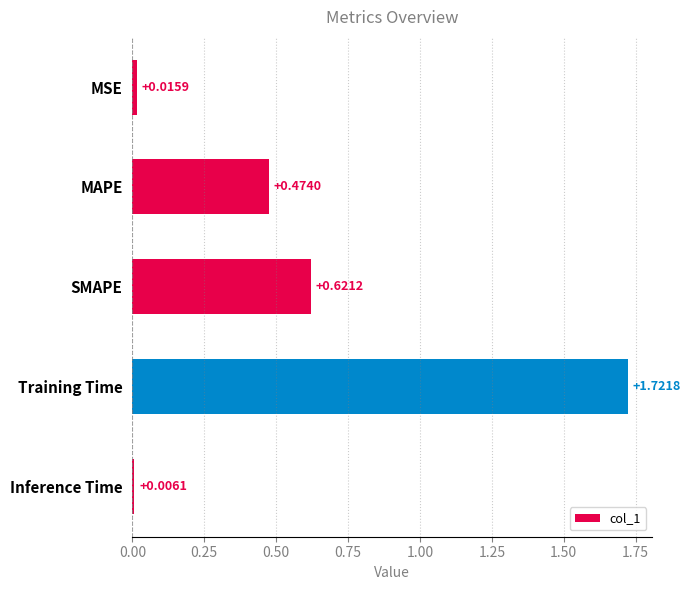

Where is the data nearest to the value 0?

Inference Time